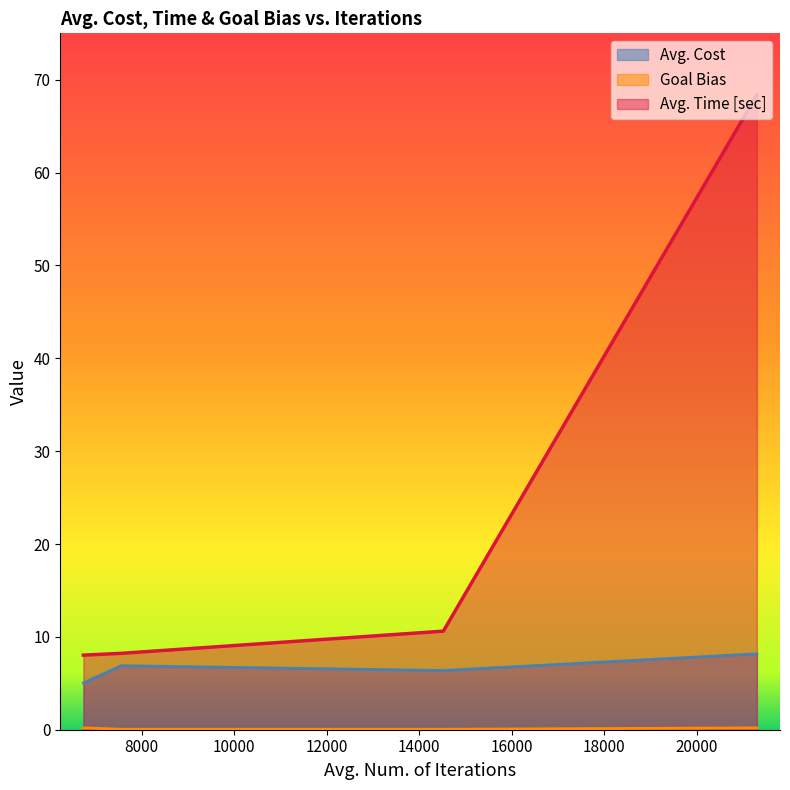

The Goal Bias series shows 0.3 at 21303. True or false?

False